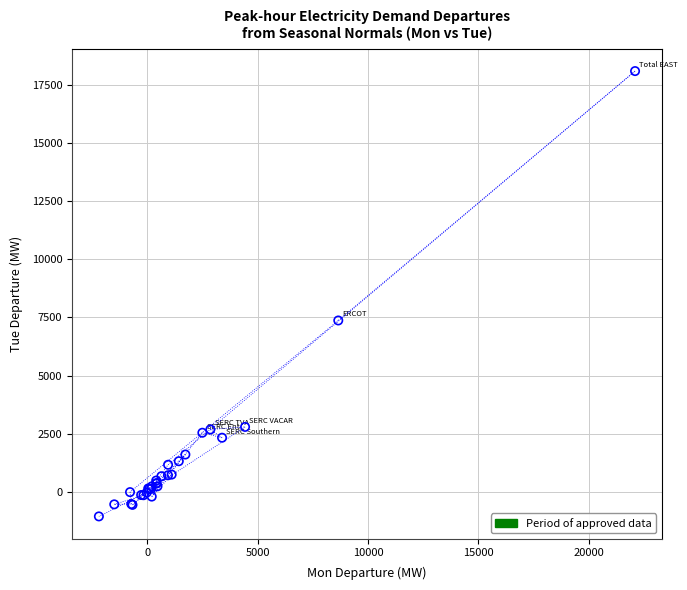

What Y value in the scatter plot is closest to 8516?

7367.3